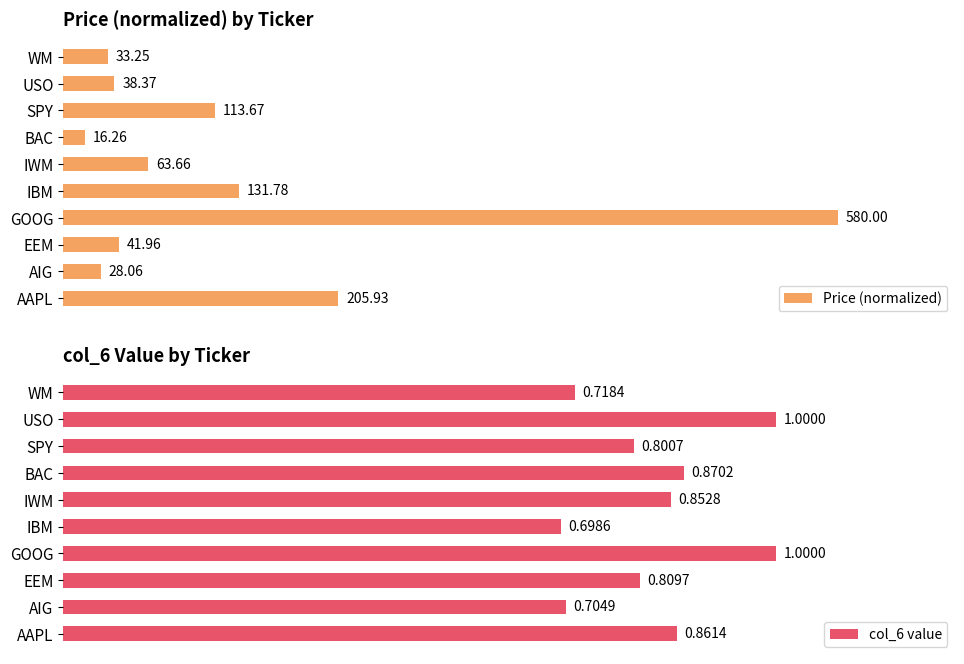

Which series changed the most between AIG and BAC?

col_6 value